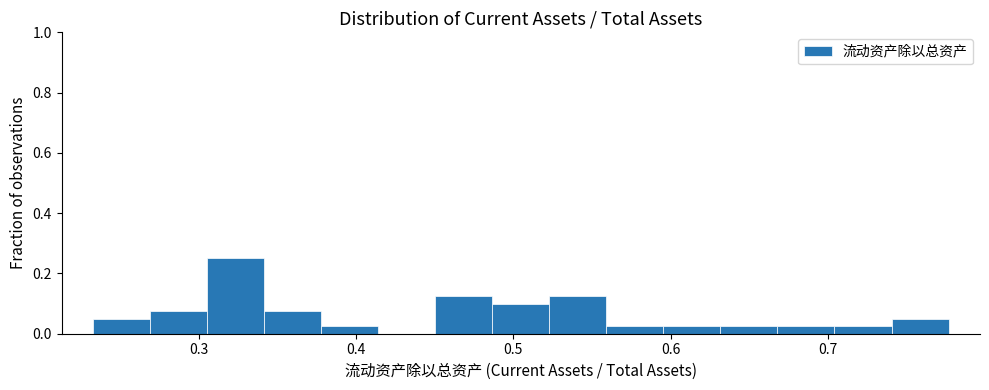

Around what value on the x-axis is the tallest bar? Give the approximate position of its centre, as read against the axis.

0.32